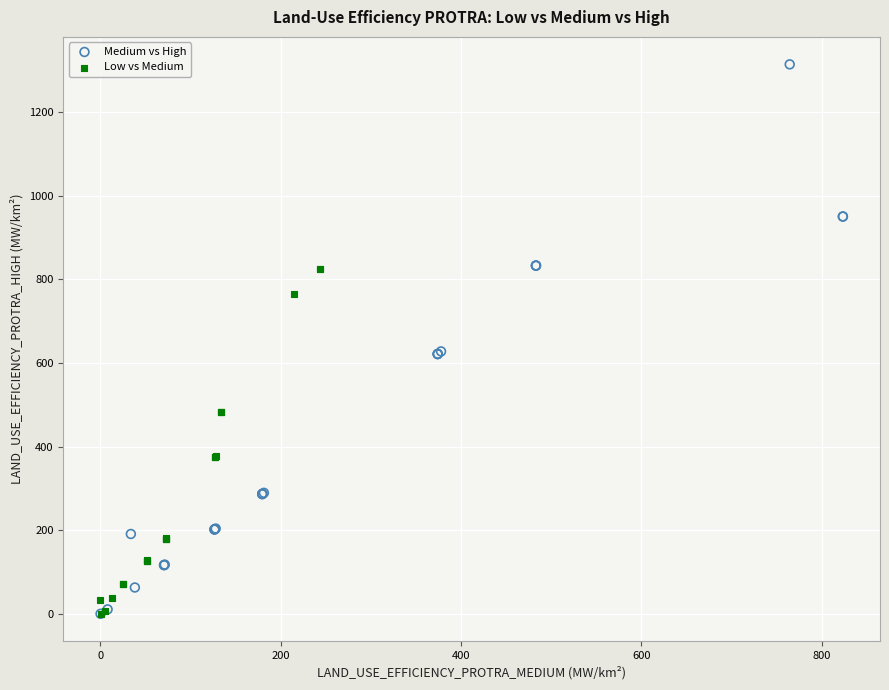

What are all the series names shown in the legend?

Medium vs High, Low vs Medium